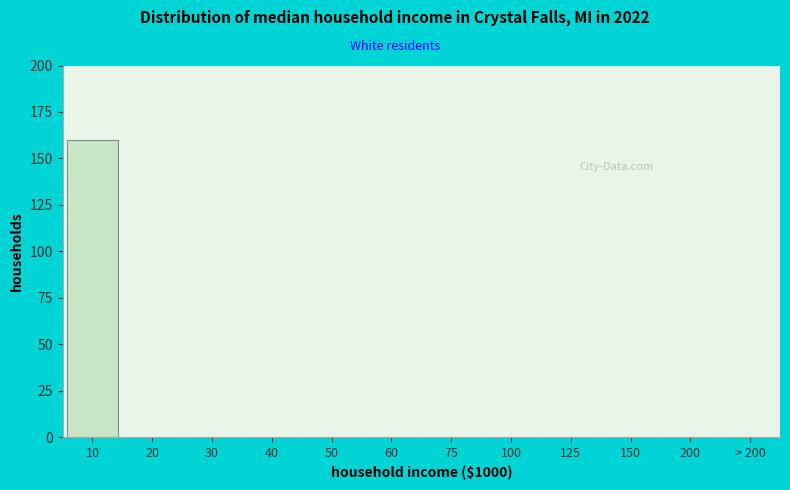

Reading right to left, transcribe all the data shown in this chart.

> 200=0	200=0	150=0	125=0	100=0	75=0	60=0	50=0	40=0	30=0	20=0	10=160